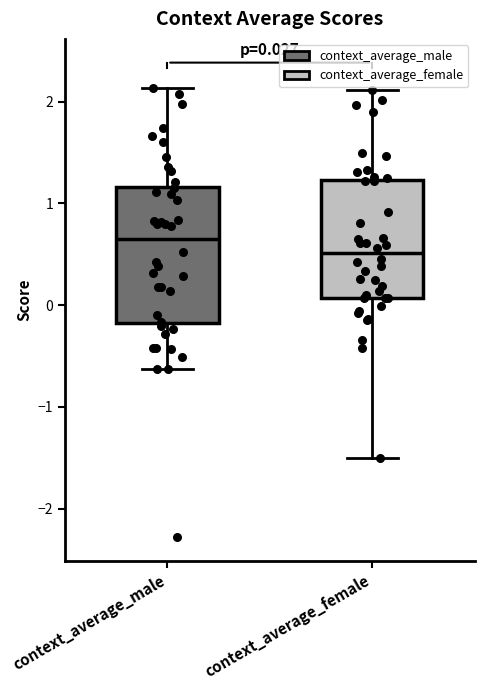

Which box is the tallest, from its lower edge to its upper edge?

context_average_male